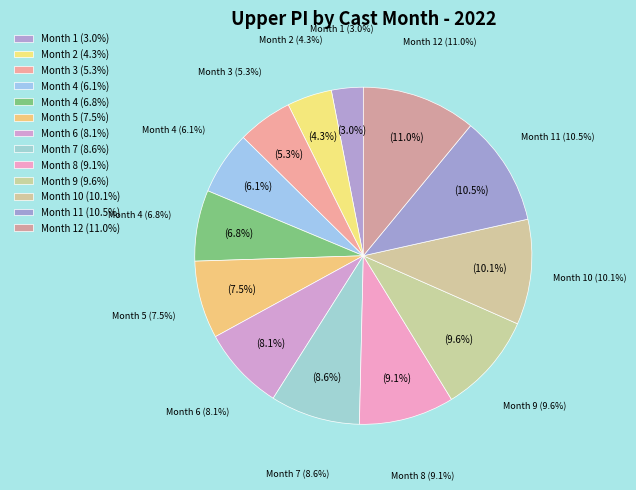

The 1 slice represents 11% of the pie. True or false?

False